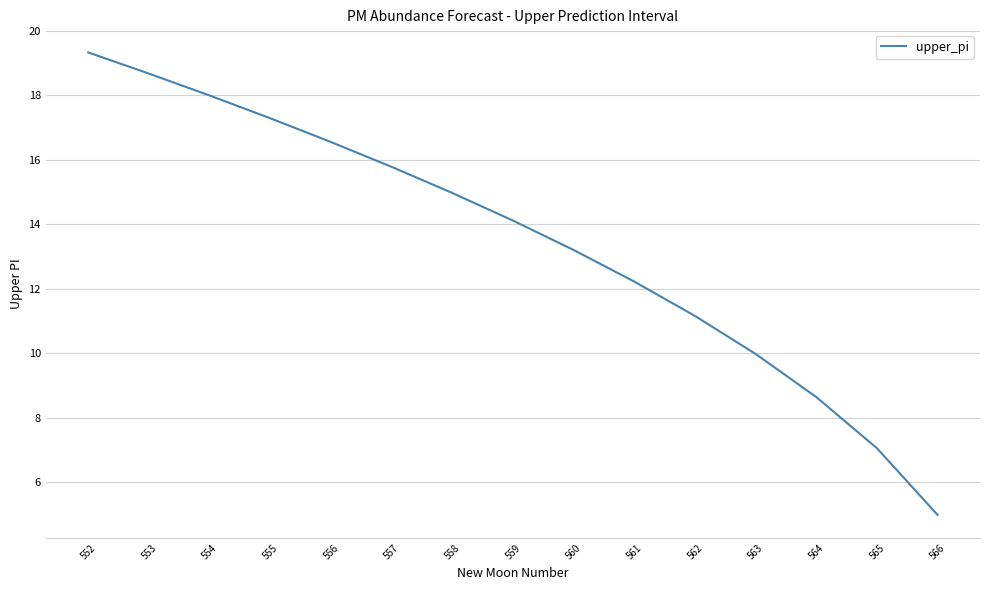

What is the greatest value displayed?

19.3